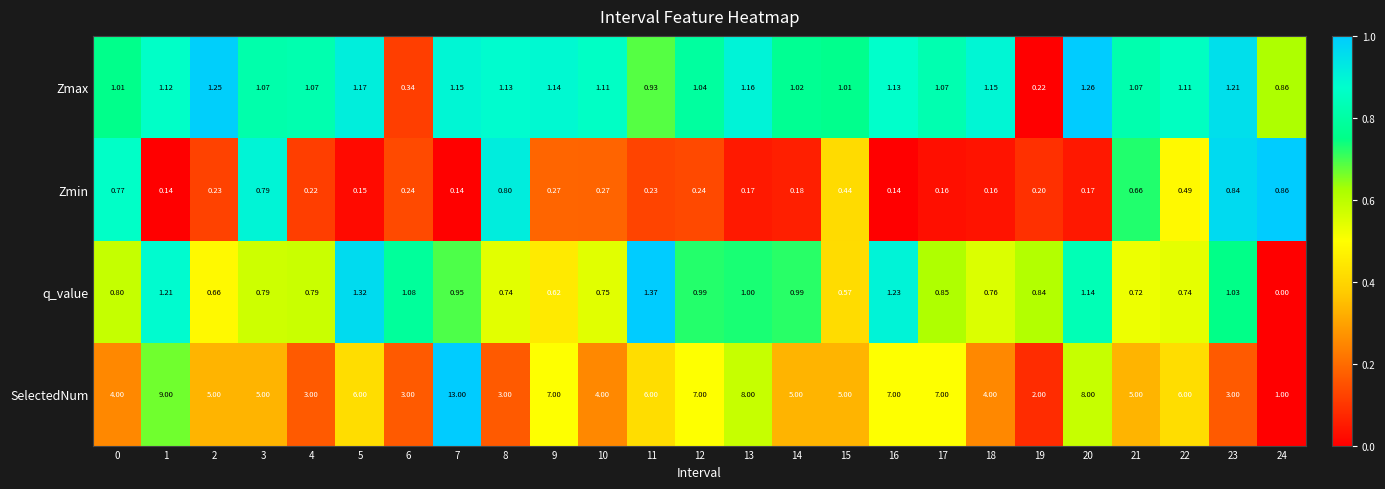

How many distinct data groups are displayed?

4